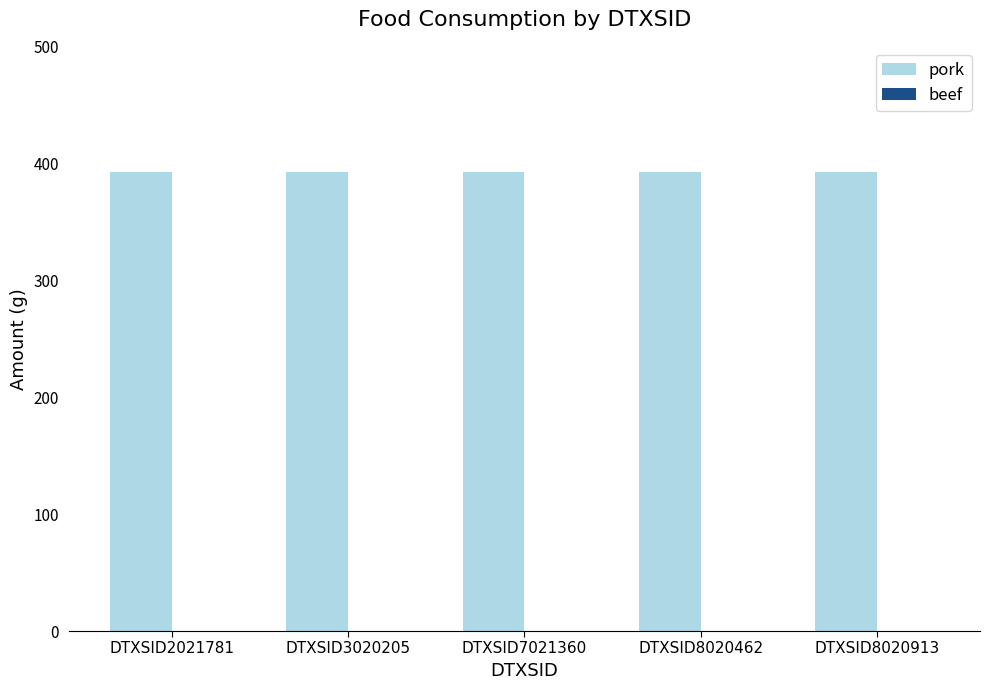

How many bars are there in total?

10